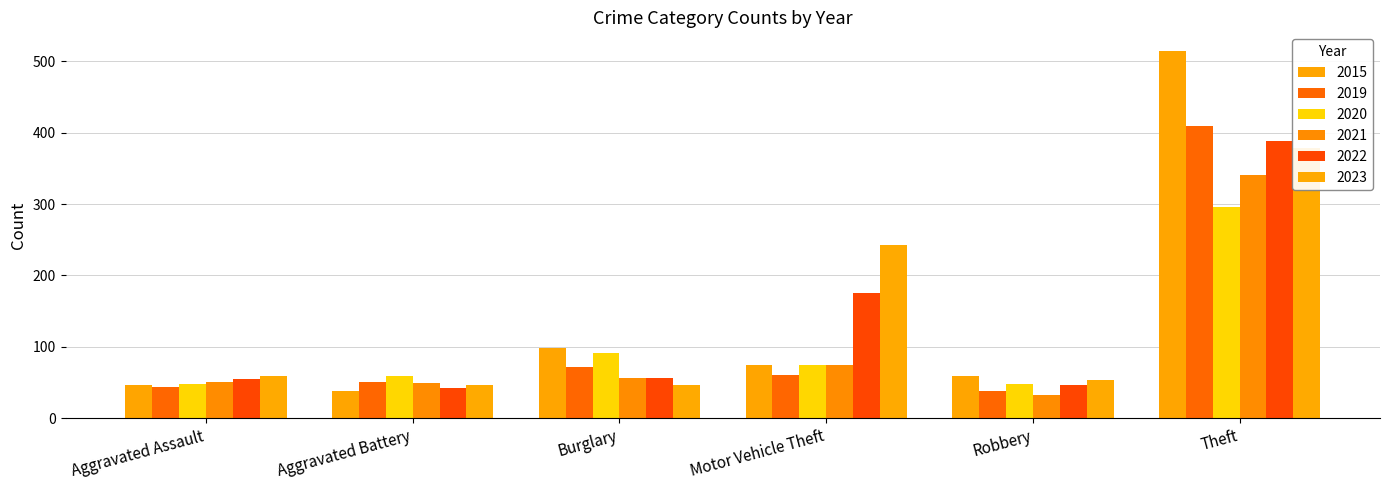

Which series has the widest spread of values?

2015